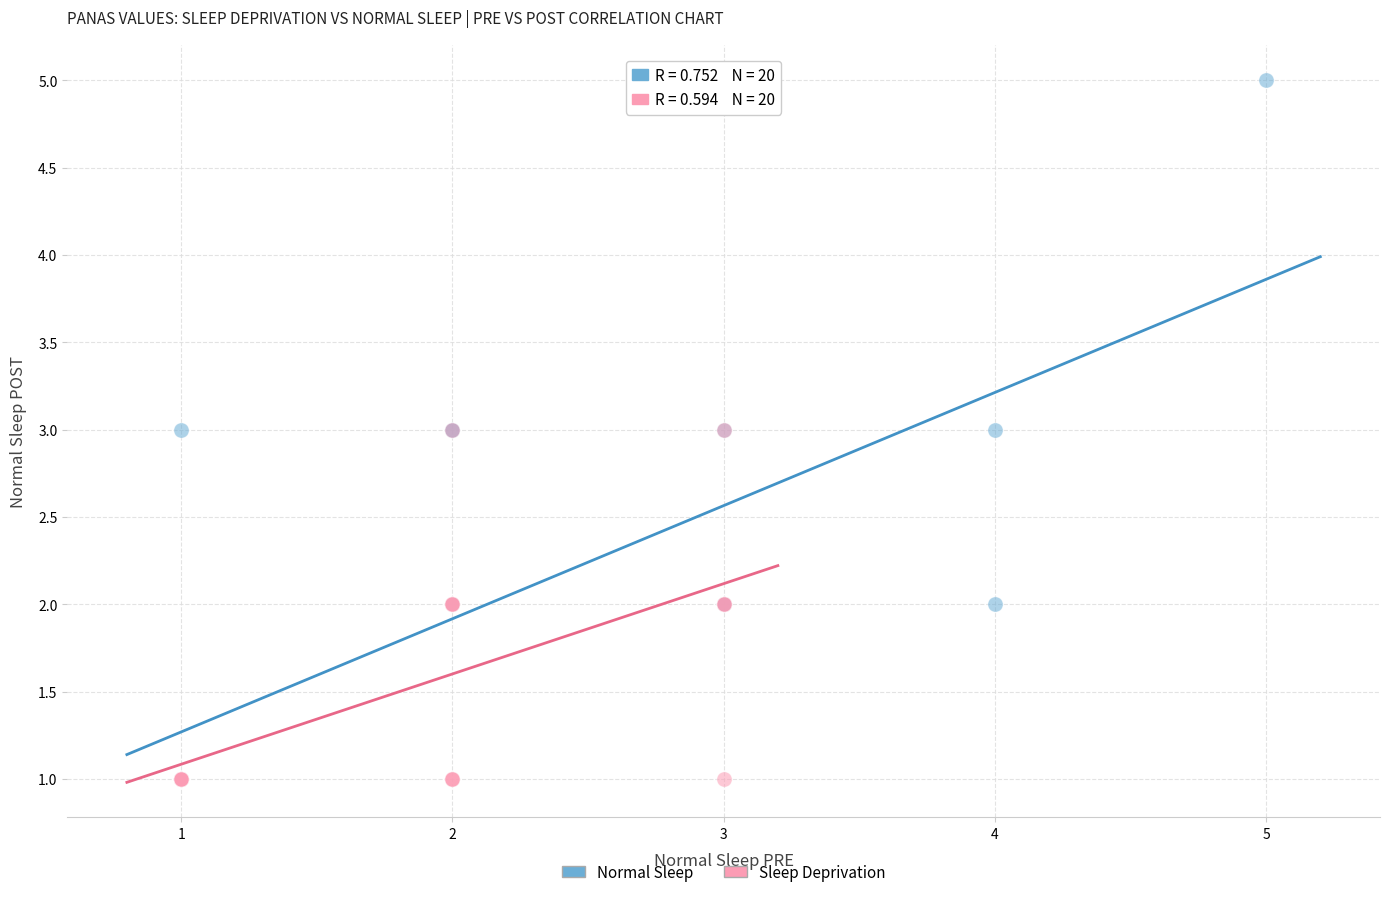

Which series has the widest spread of Y values?

Normal Sleep